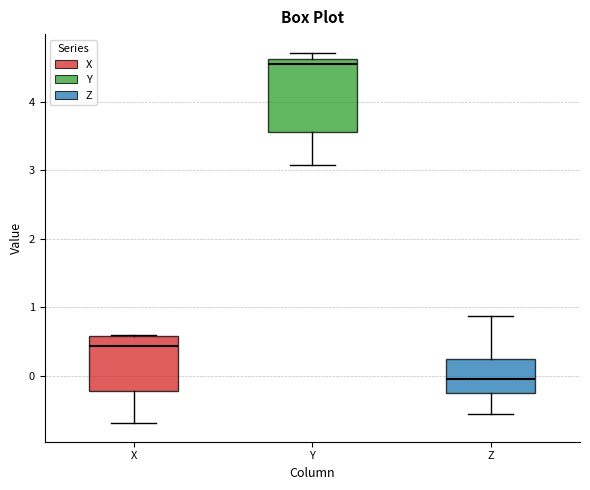

Where is the upper edge of the box for X on the y-axis? The values are not printed on the chart, so give them approximately, as read against the axis.

0.6